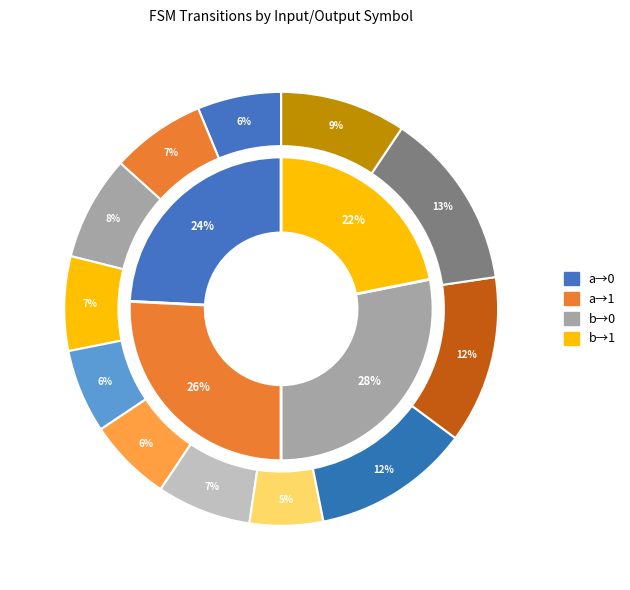

Which category has the biggest portion of the pie?

input_b_output_0